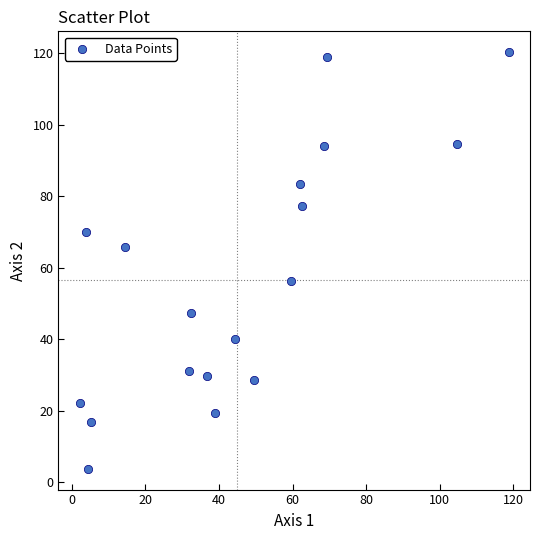

What Y value in the scatter plot is closest to 62?

65.8